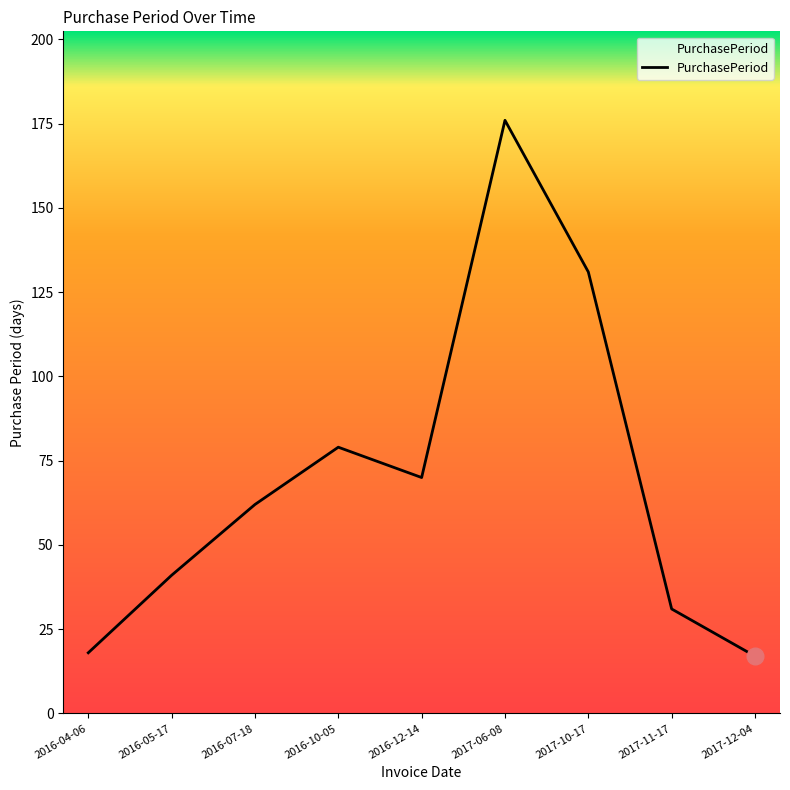

At which category does the chart reach its peak across all series?

2017-06-08